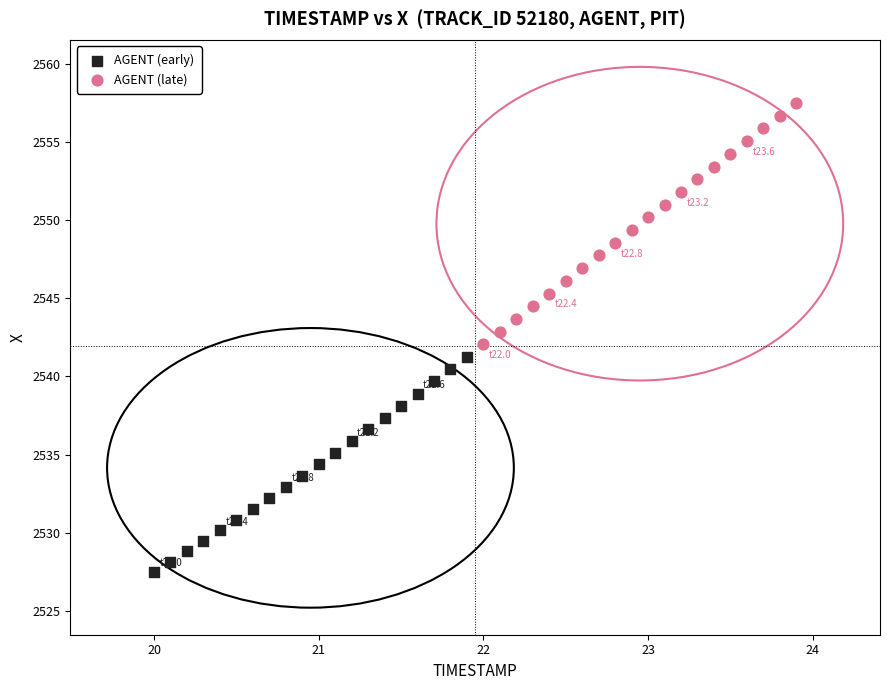

Which series has the largest Y range (max minus min)?

AGENT (late)